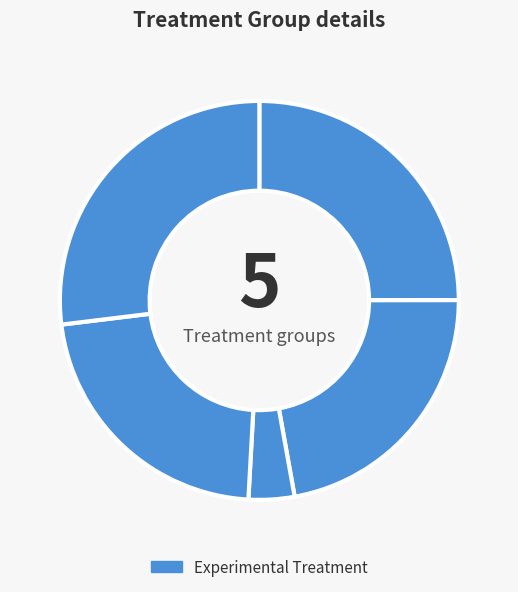

How many slices are in this pie chart?

5